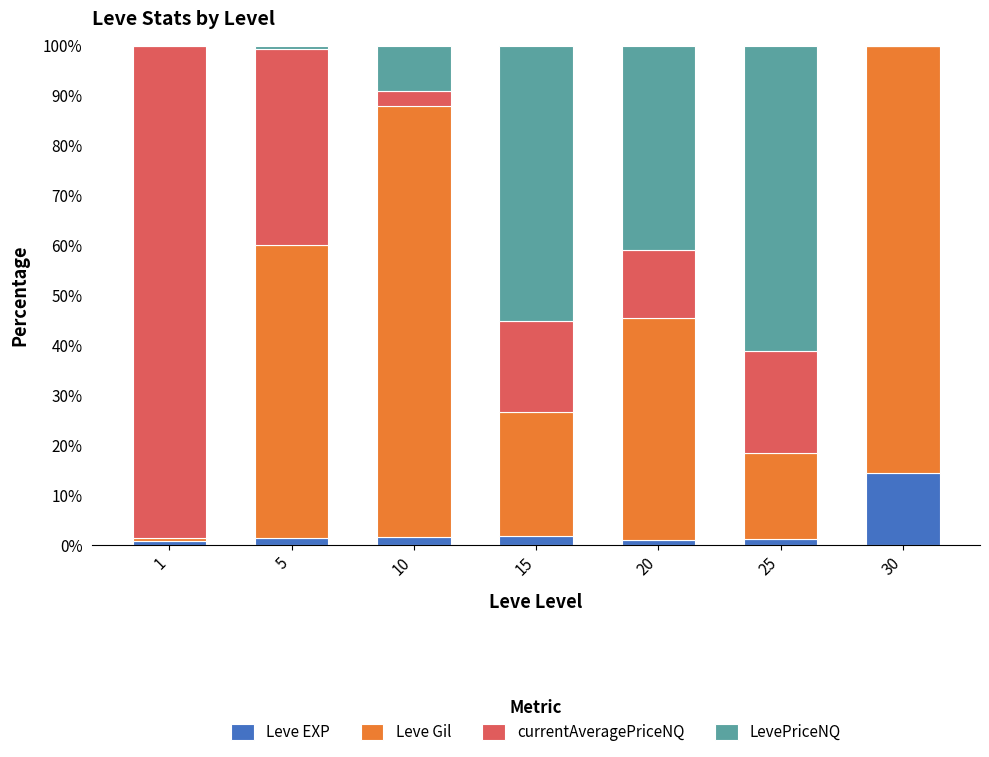

What is the total value across all series at 30?

100.0